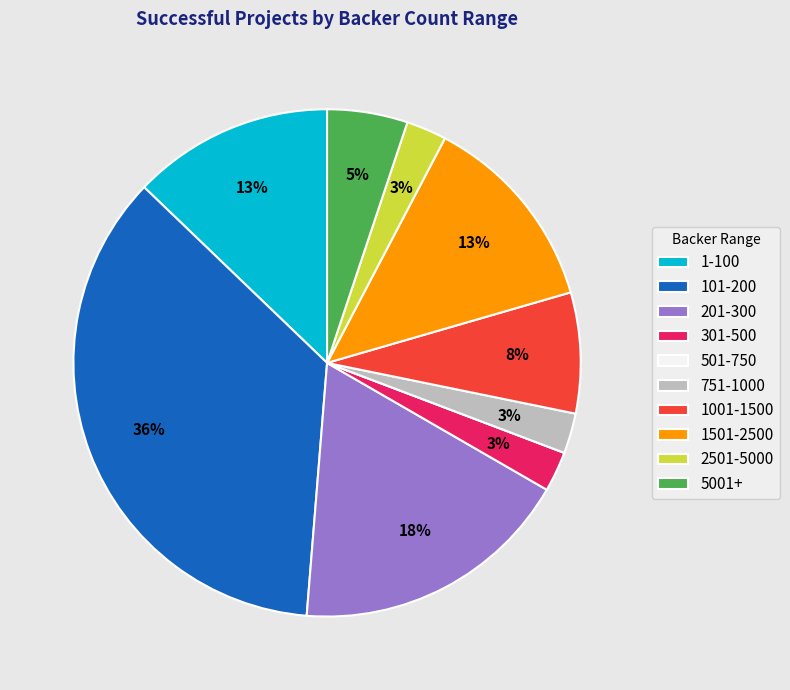

Does any single category account for the majority?

No